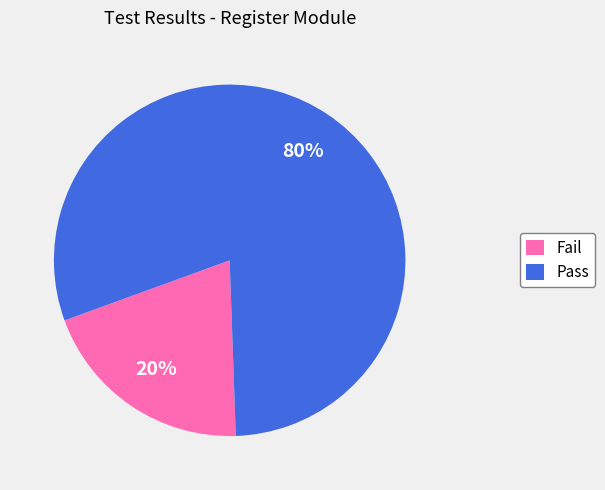

Count the number of slices in the pie.

2